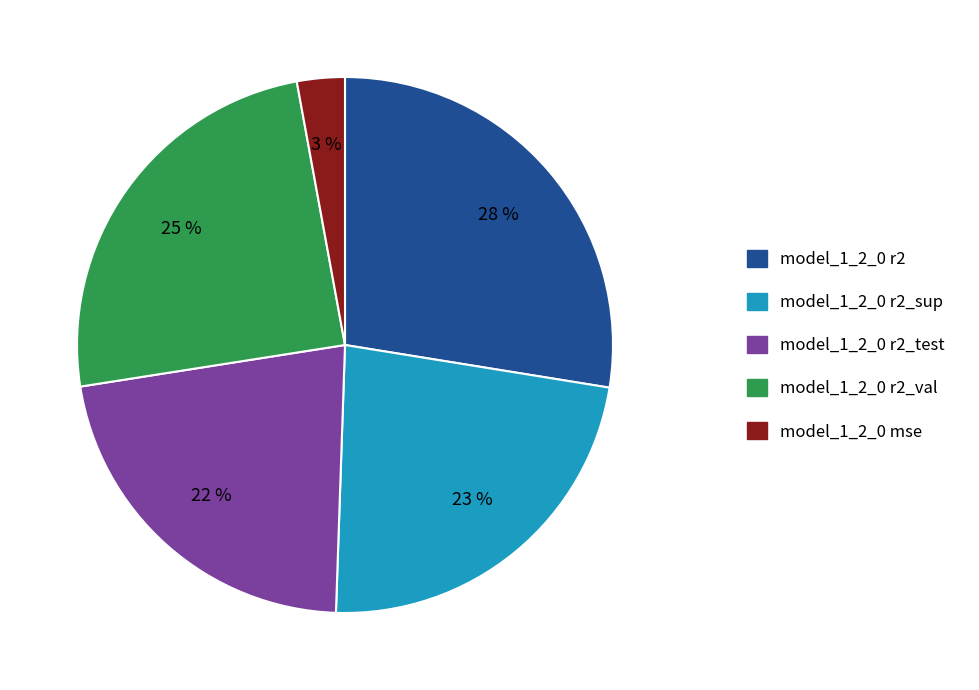

Is it true that model_1_2_0 mse is 3% of the pie?

True